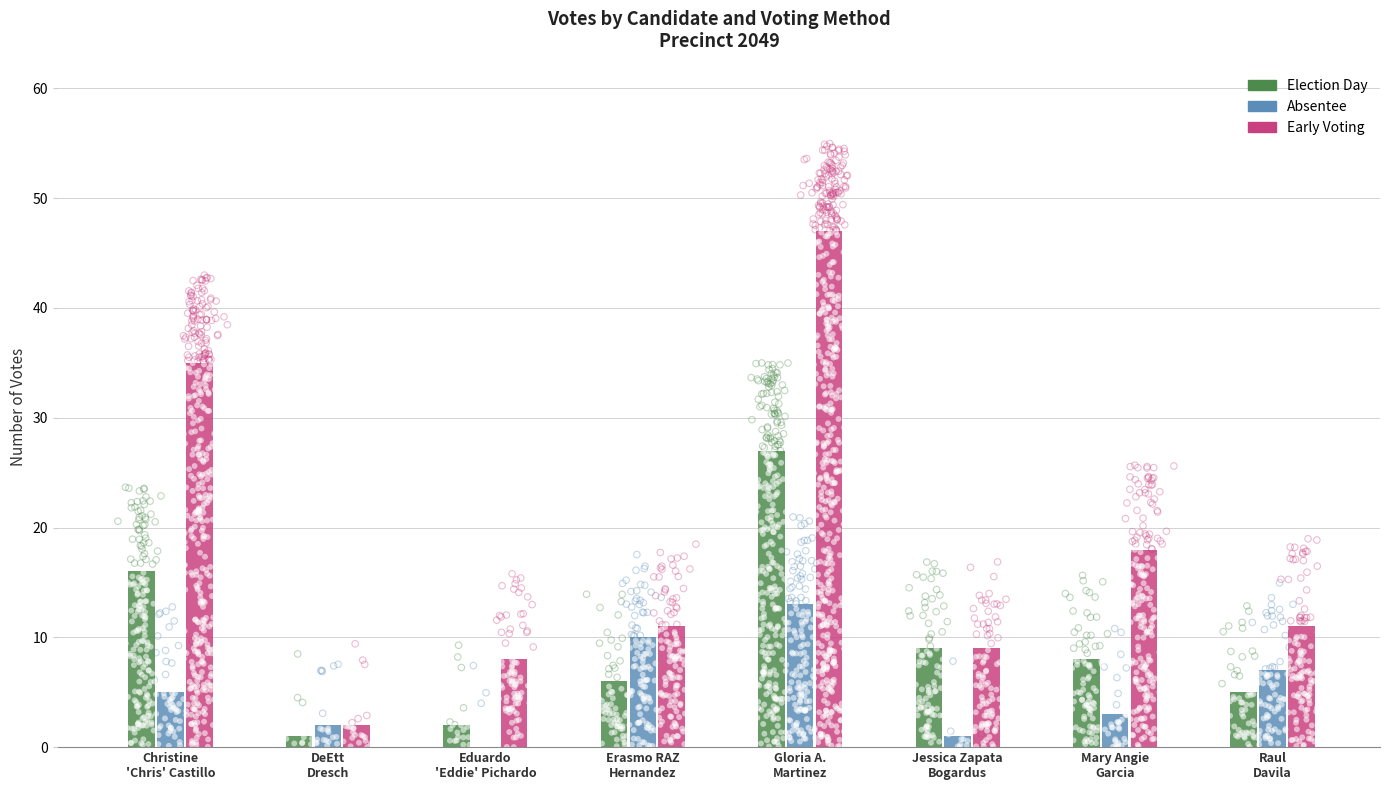

At which category is the sum across all series the highest?

Gloria A.
Martinez